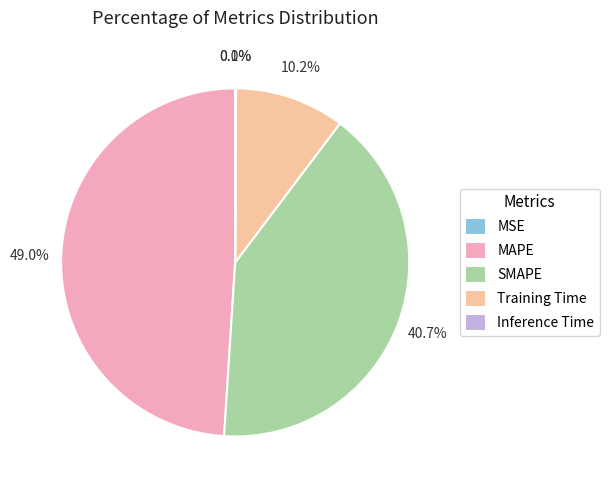

Combined, what portion of the pie is Training Time and MAPE?

59.2%